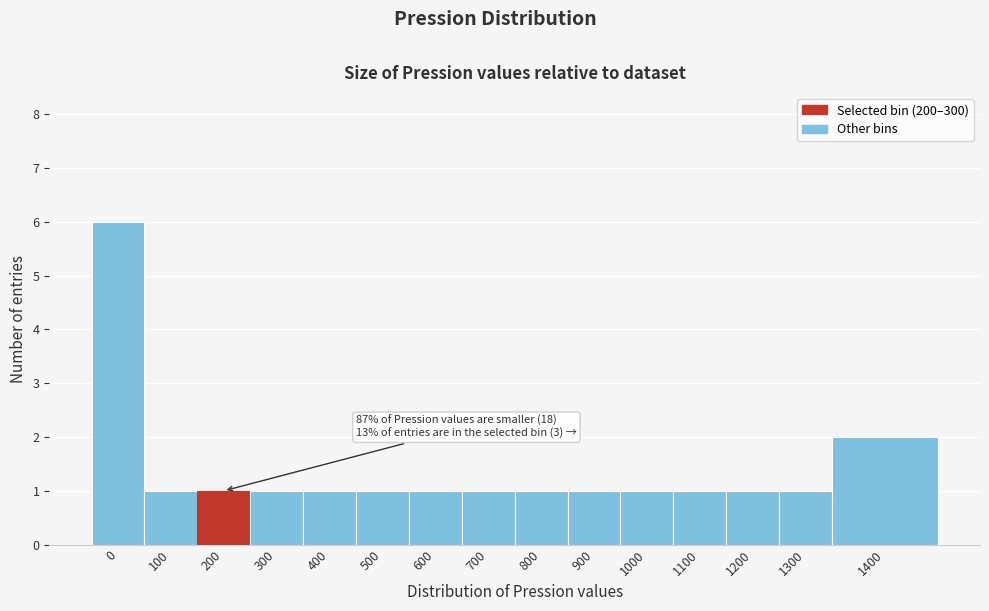

Reading left to right, transcribe all the data shown in this chart.

6	1	1	1	1	1	1	1	1	1	1	1	1	1	2